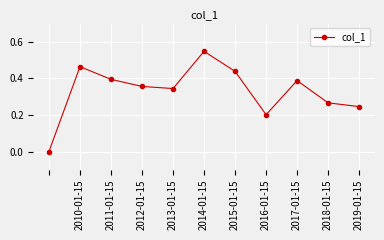

True or false: there are more than 1 points higher than both neighbors.

True